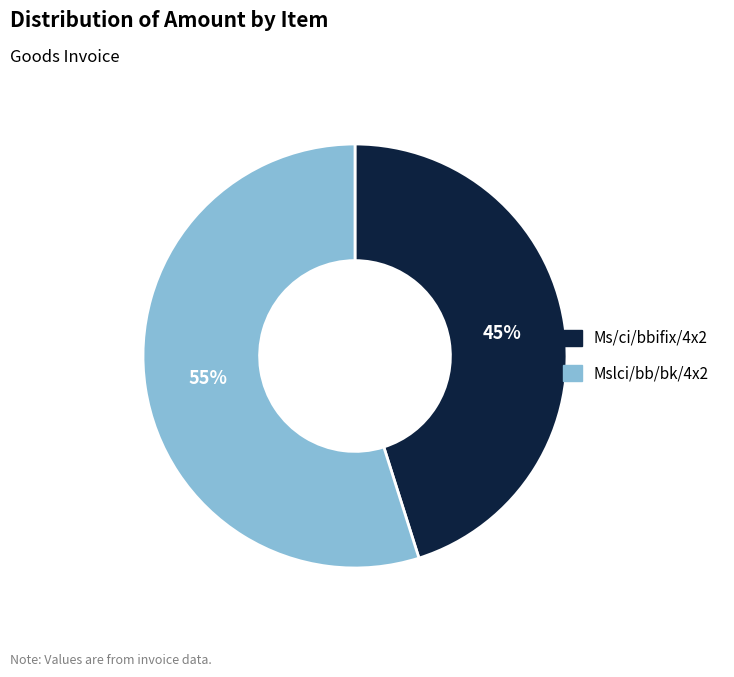

Does Mslci/bb/bk/4x2 represent more than half of the total?

Yes